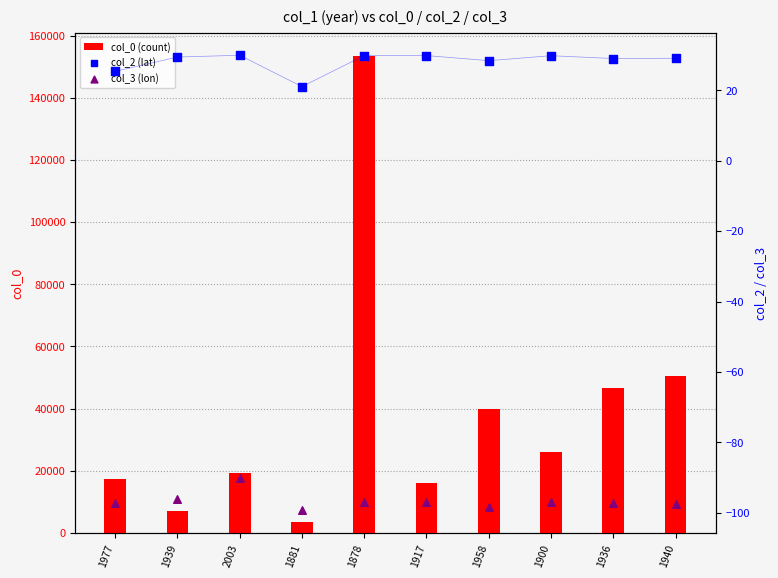

Is the value of col_0 (count) at 1940 greater than the value of col_3 (lon) at 2003?

Yes